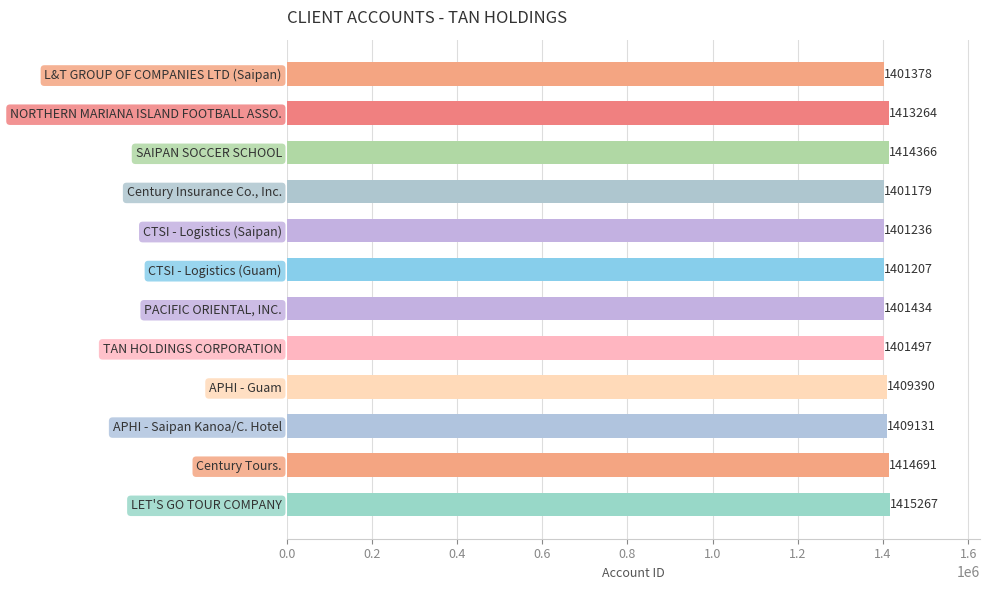

Reading top to bottom, what are all the values shown in this chart?

L&T GROUP OF COMPANIES LTD (Saipan)=1401378	NORTHERN MARIANA ISLAND FOOTBALL ASSO.=1413264	SAIPAN SOCCER SCHOOL=1414366	Century Insurance Co., Inc.=1401179	CTSI - Logistics (Saipan)=1401236	CTSI - Logistics (Guam)=1401207	PACIFIC ORIENTAL, INC.=1401434	TAN HOLDINGS CORPORATION=1401497	APHI - Guam=1409390	APHI - Saipan Kanoa/C. Hotel=1409131	Century Tours.=1414691	LET'S GO TOUR COMPANY=1415267